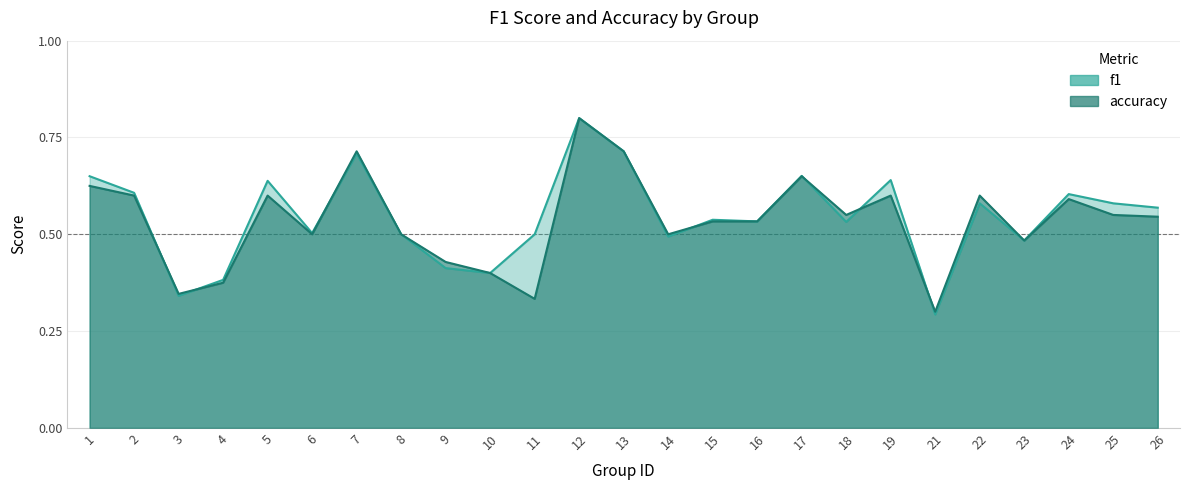

Reading left to right, extract all data points from this chart.

f1: 0.7	0.6	0.3	0.4	0.6	0.5	0.7	0.5	0.4	0.4	0.5	0.8	0.7	0.5	0.5	0.5	0.7	0.5	0.6	0.3	0.6	0.5	0.6	0.6	0.6
accuracy: 0.6	0.6	0.3	0.4	0.6	0.5	0.7	0.5	0.4	0.4	0.3	0.8	0.7	0.5	0.5	0.5	0.7	0.6	0.6	0.3	0.6	0.5	0.6	0.6	0.5